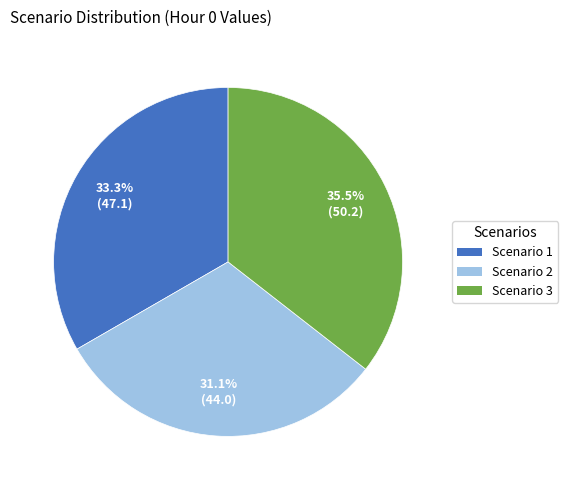

Count the number of slices in the pie.

3